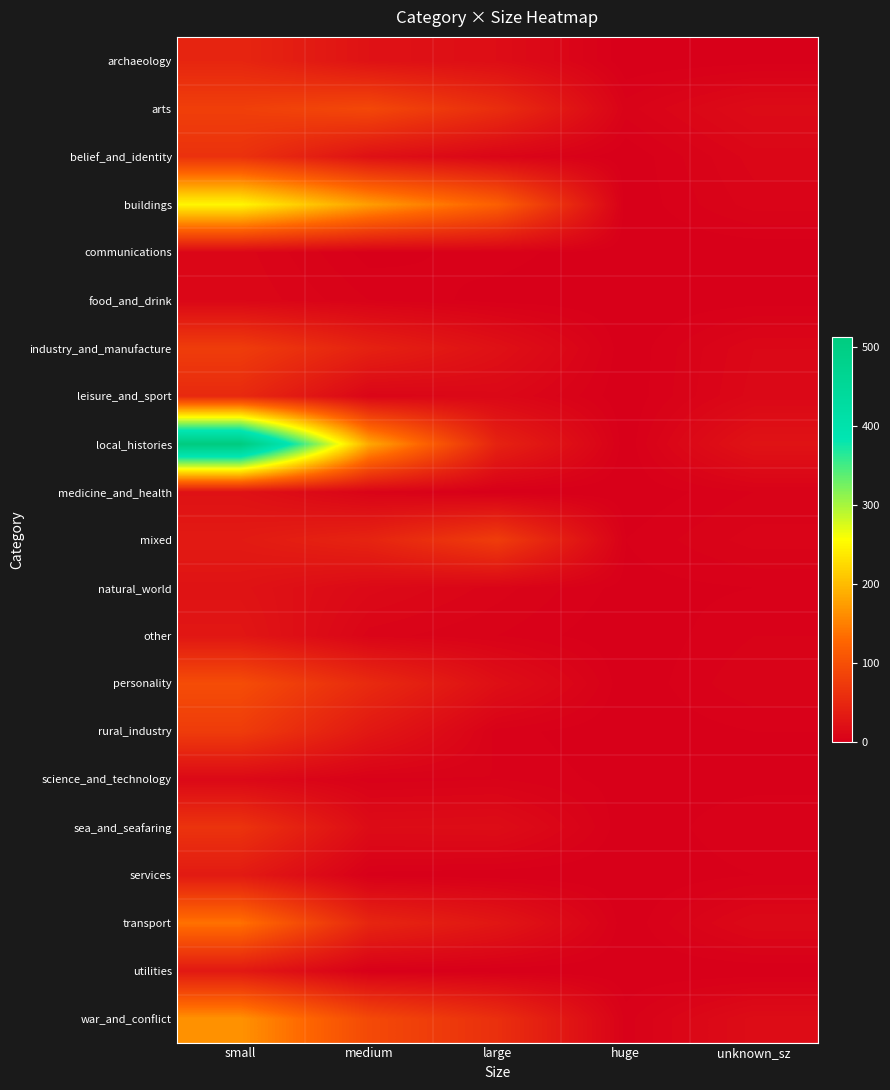

How many distinct data groups are displayed?

21